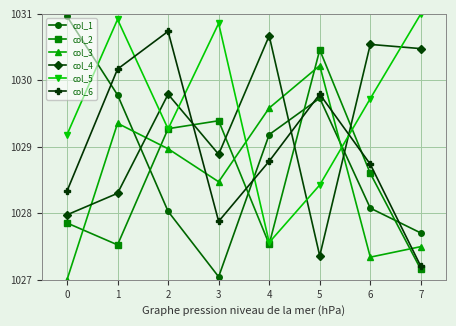

What is the value of the col_3 point at the 4th from the left?

1028.5